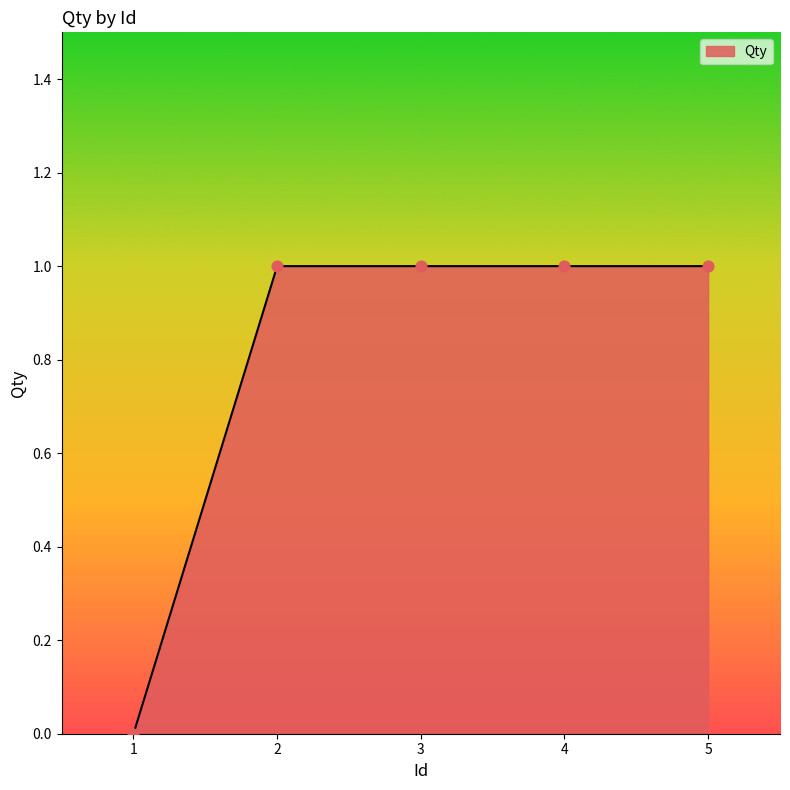

Approximately how many times larger is the value at 4 compared to 3?

1.0